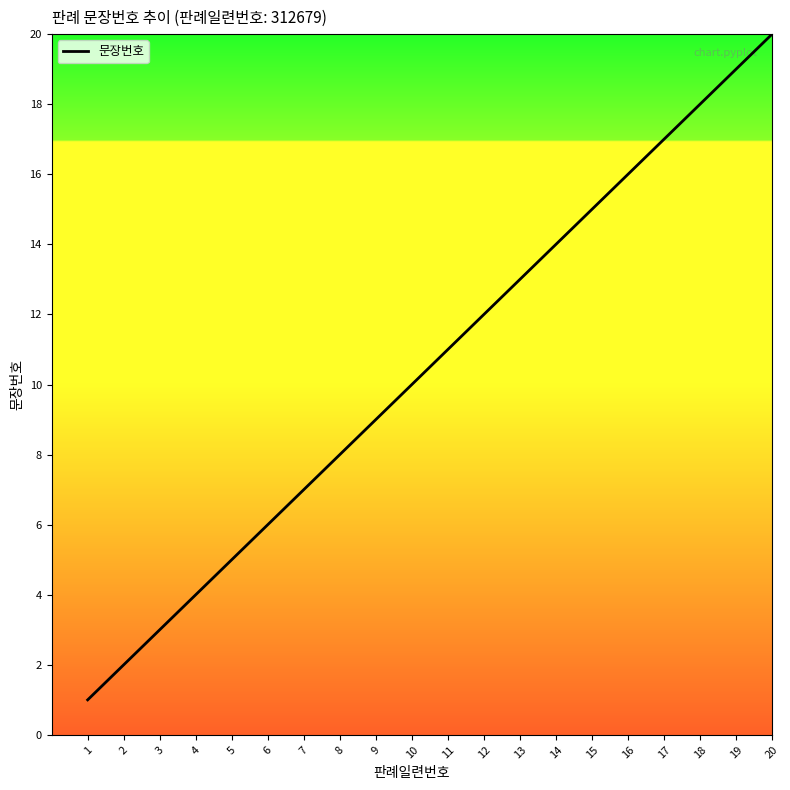

Which label corresponds to the largest value in the chart?

20